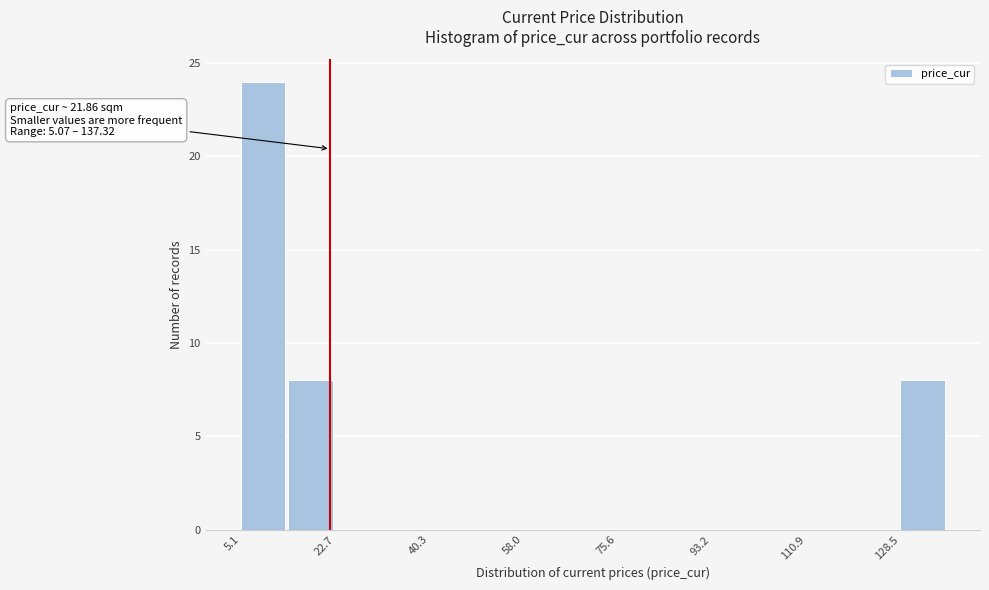

Over which range of the x-axis is the bar tallest?

6 to 14